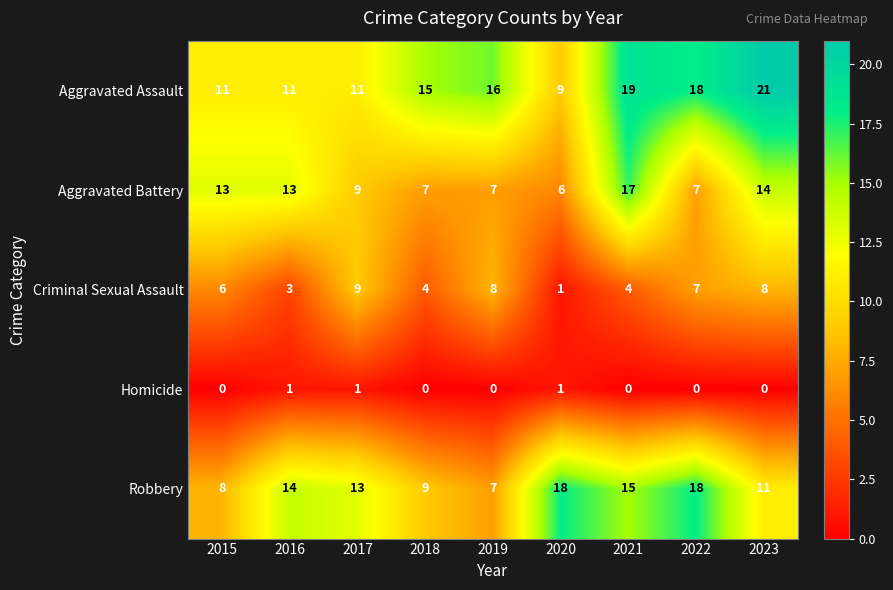

The value of Aggravated Battery at 2022 is 7. True or false?

True